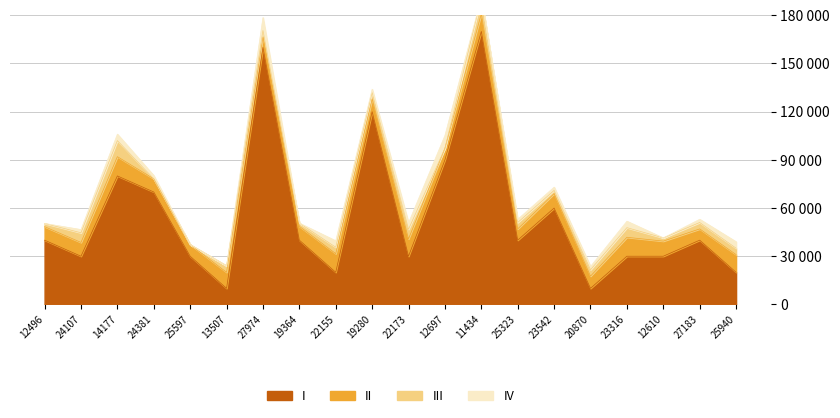

What is the label of the 17th point from the right?

24381